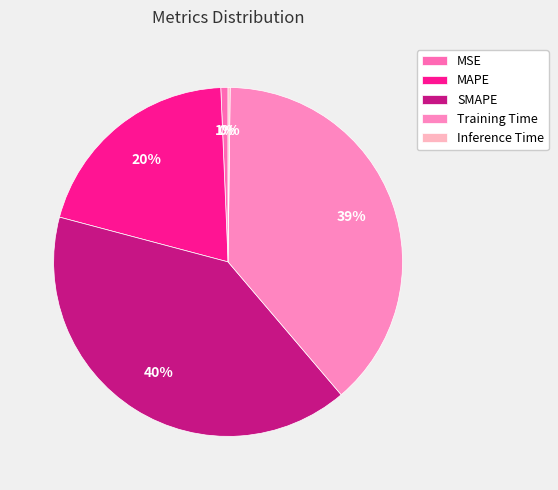

Is Training Time the majority of the pie?

No